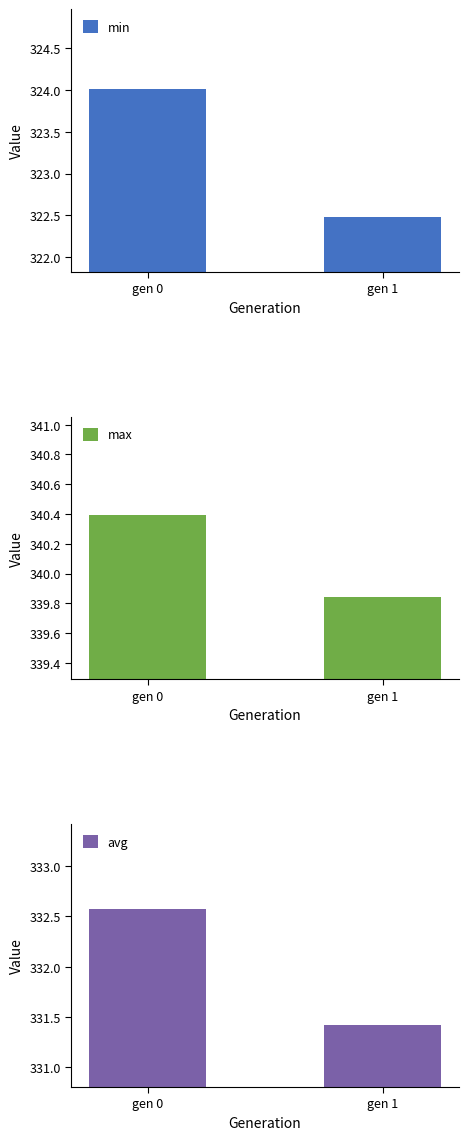

Which series changed the most between gen 0 and gen 1?

min